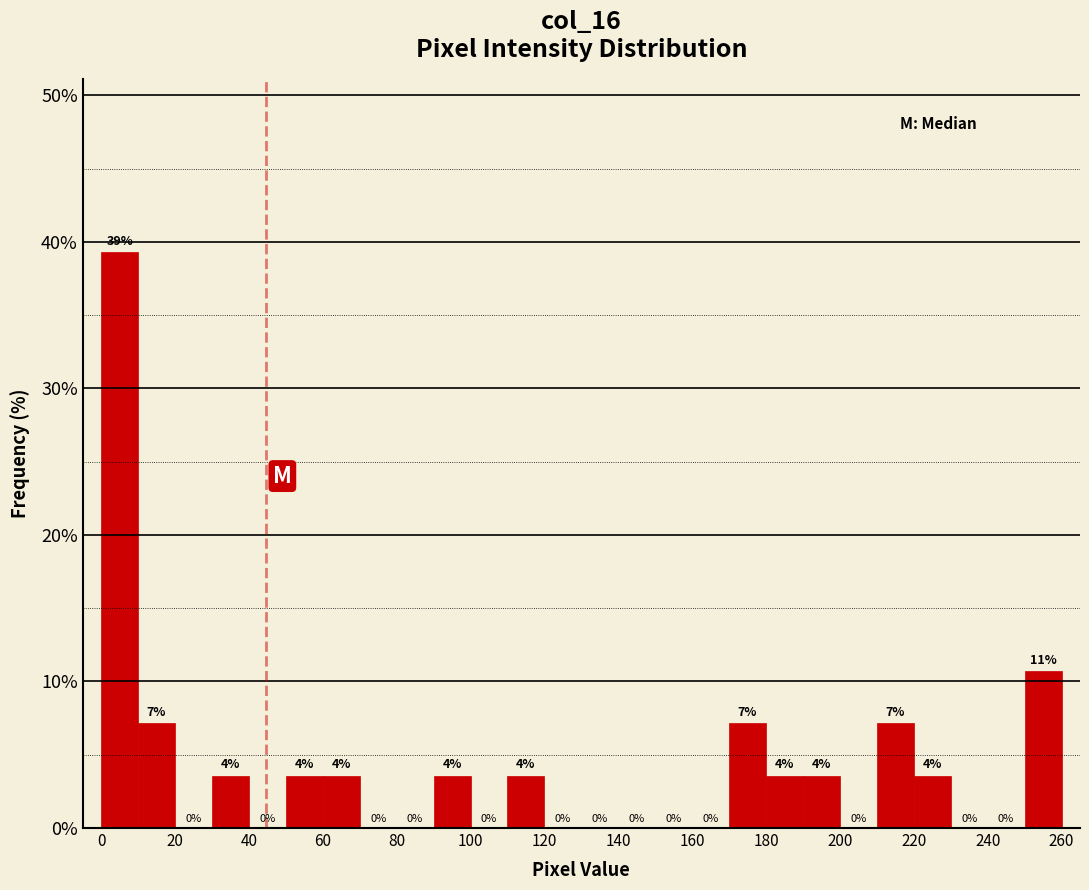

Over which range of the x-axis is the bar tallest?

0 to 10